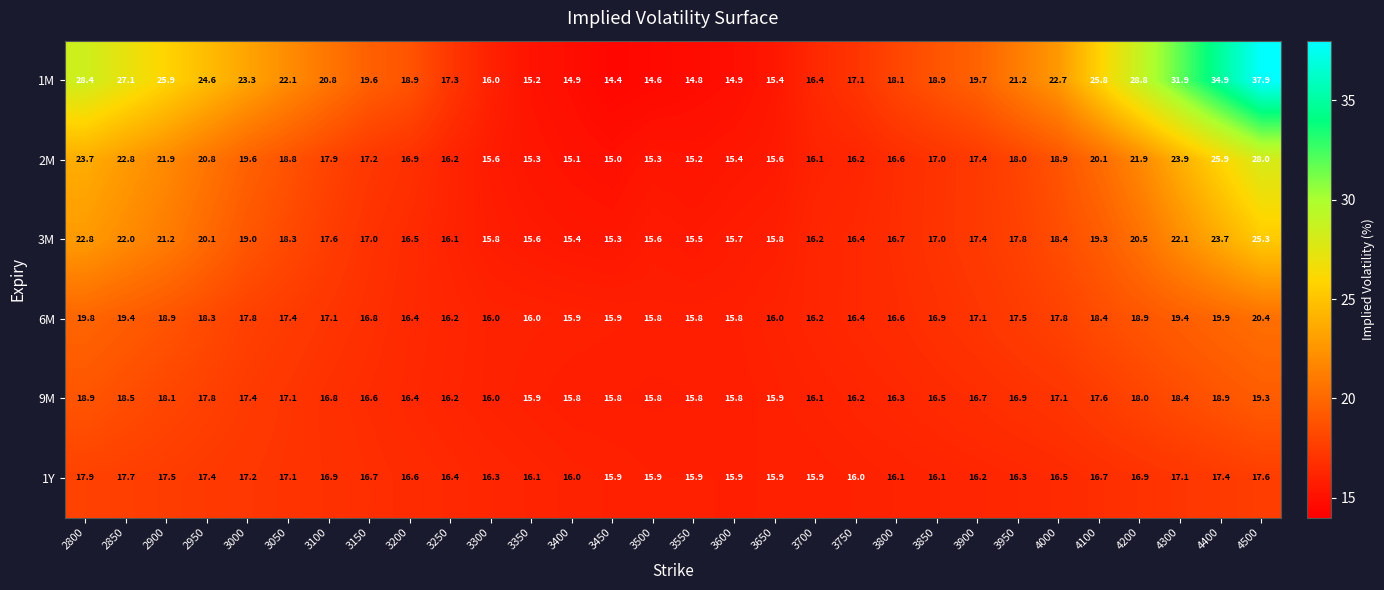

Which label corresponds to the smallest value in the chart?

3450